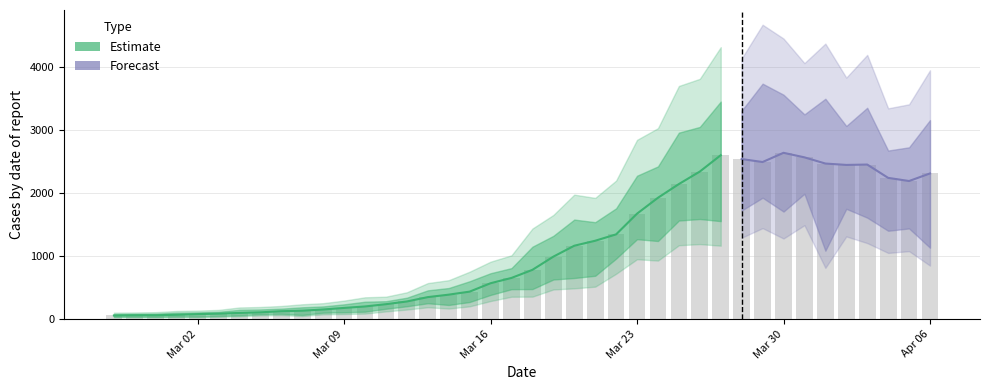

What is the difference between the second highest and second lowest values?

2535